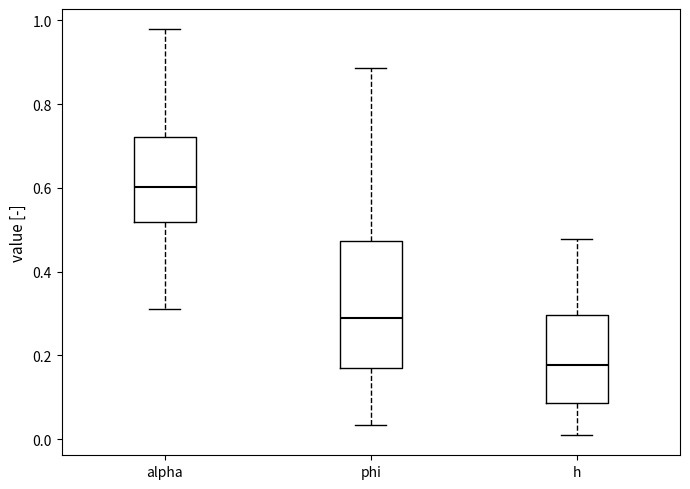

Reading left to right, transcribe this box plot: for each box, give where its median line is, the range the box spans, and where its two whiskers end, as read against the y-axis. The values are not printed on the chart, so give them approximately, as read against the axis.

alpha: median 0.60, box 0.52 to 0.72, whiskers 0.32 to 0.98
phi: median 0.28, box 0.16 to 0.48, whiskers 0.04 to 0.88
h: median 0.18, box 0.08 to 0.30, whiskers 0.00 to 0.48